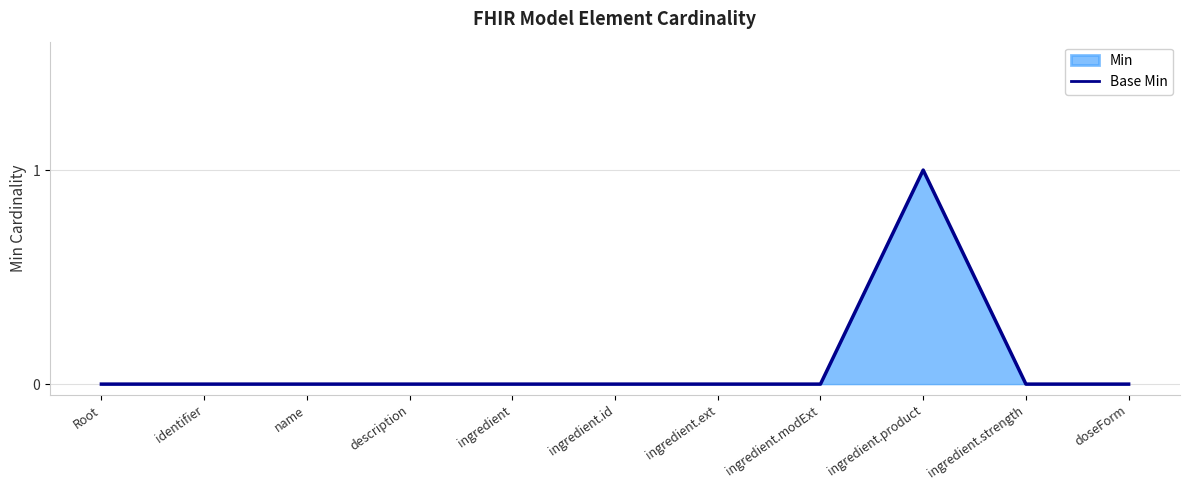

How many lines are shown in the chart?

1